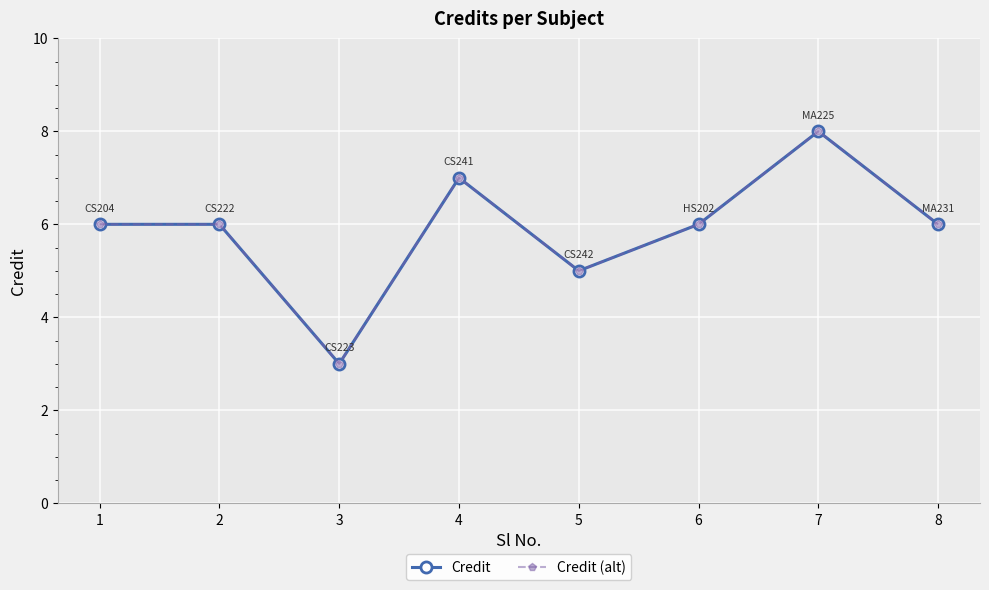

The value of Credit (alt) at 3 is 5. True or false?

False